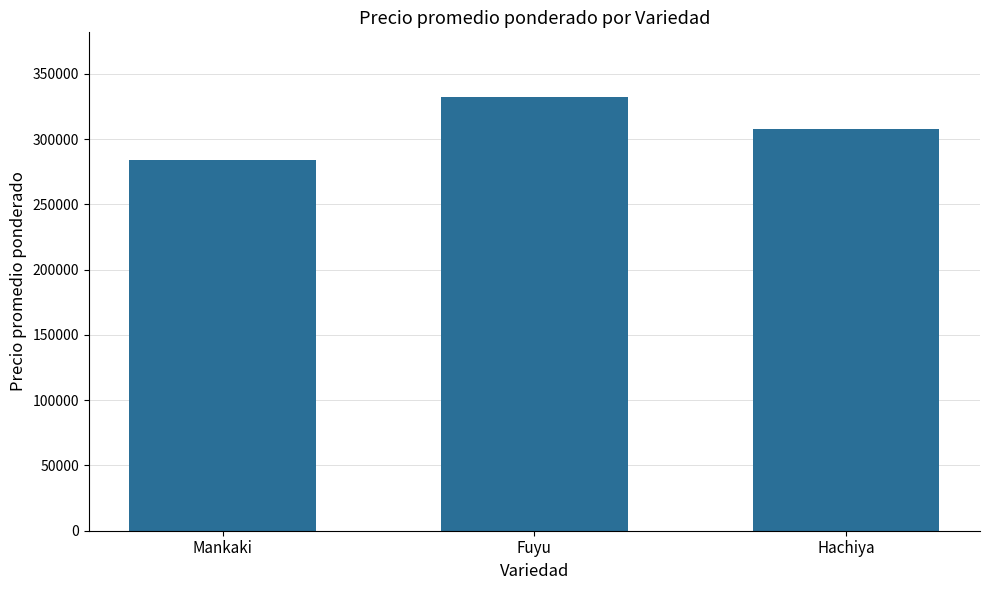

Read the value at Mankaki, to the nearest 10.

284060